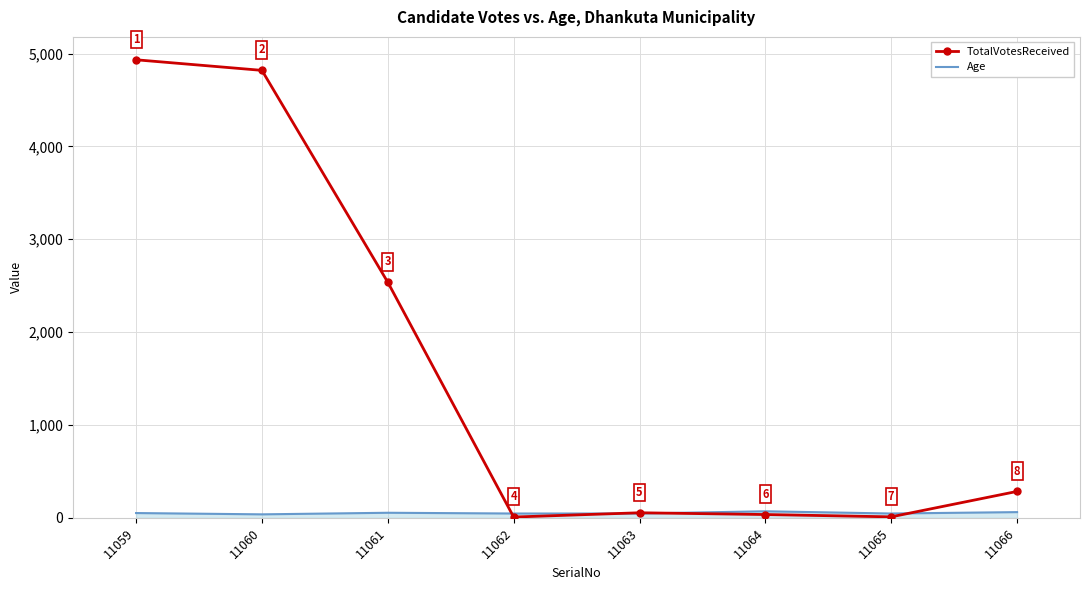

The value of TotalVotesReceived at 11059 is 4933. True or false?

True